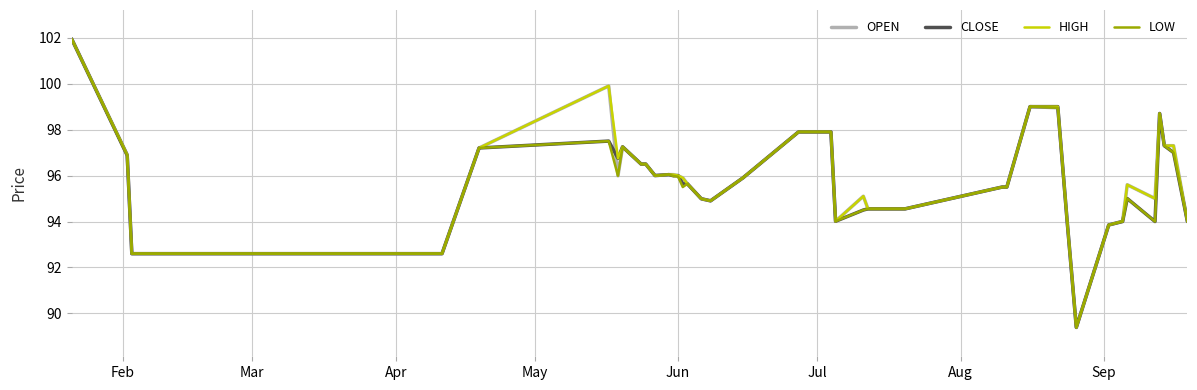

What is the minimum value for LOW?

89.4